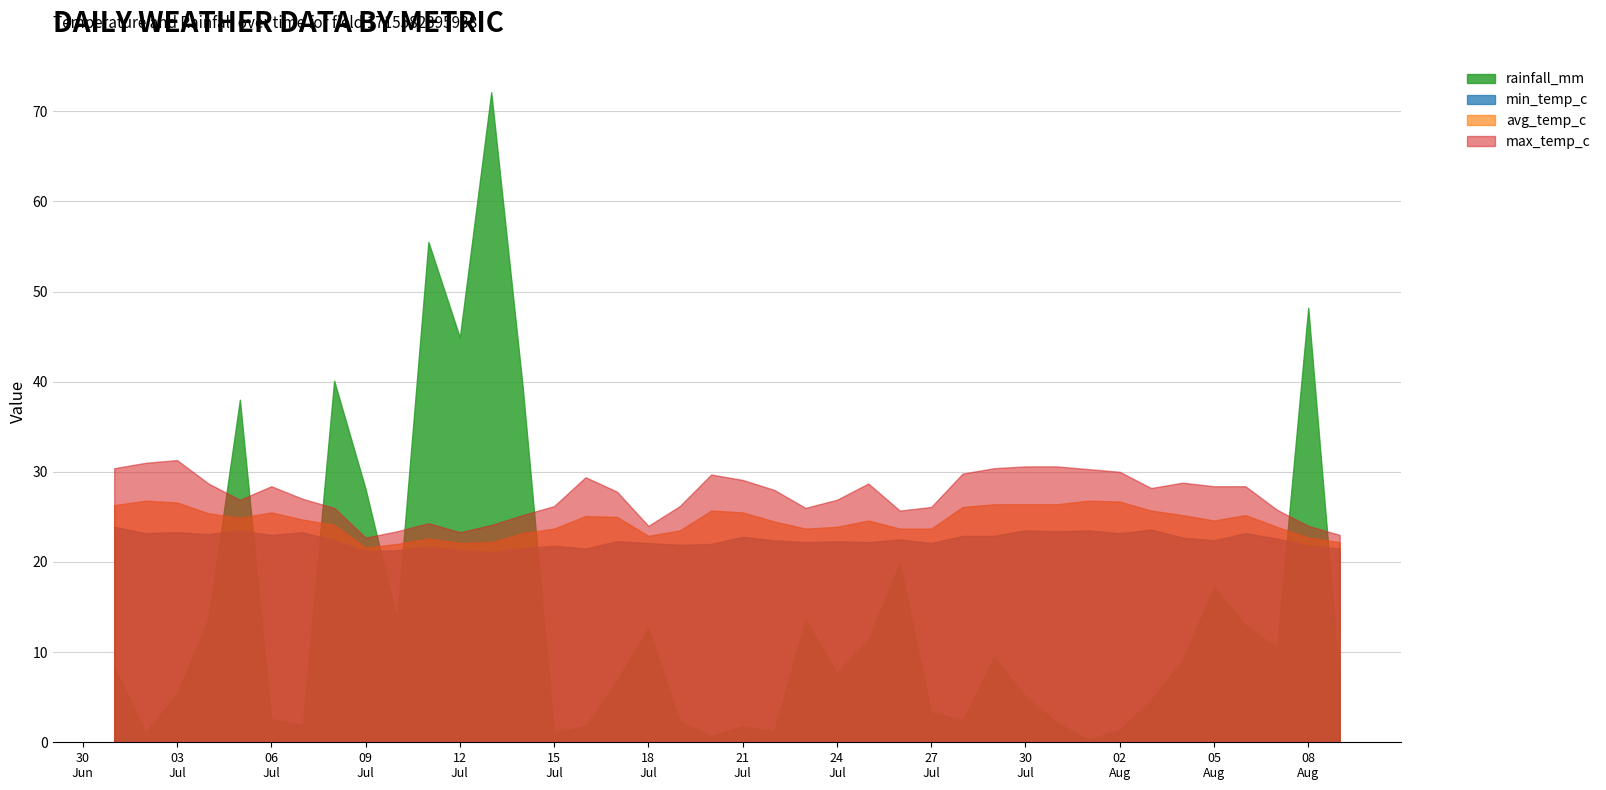

Which series has the largest total across all categories?

max_temp_c